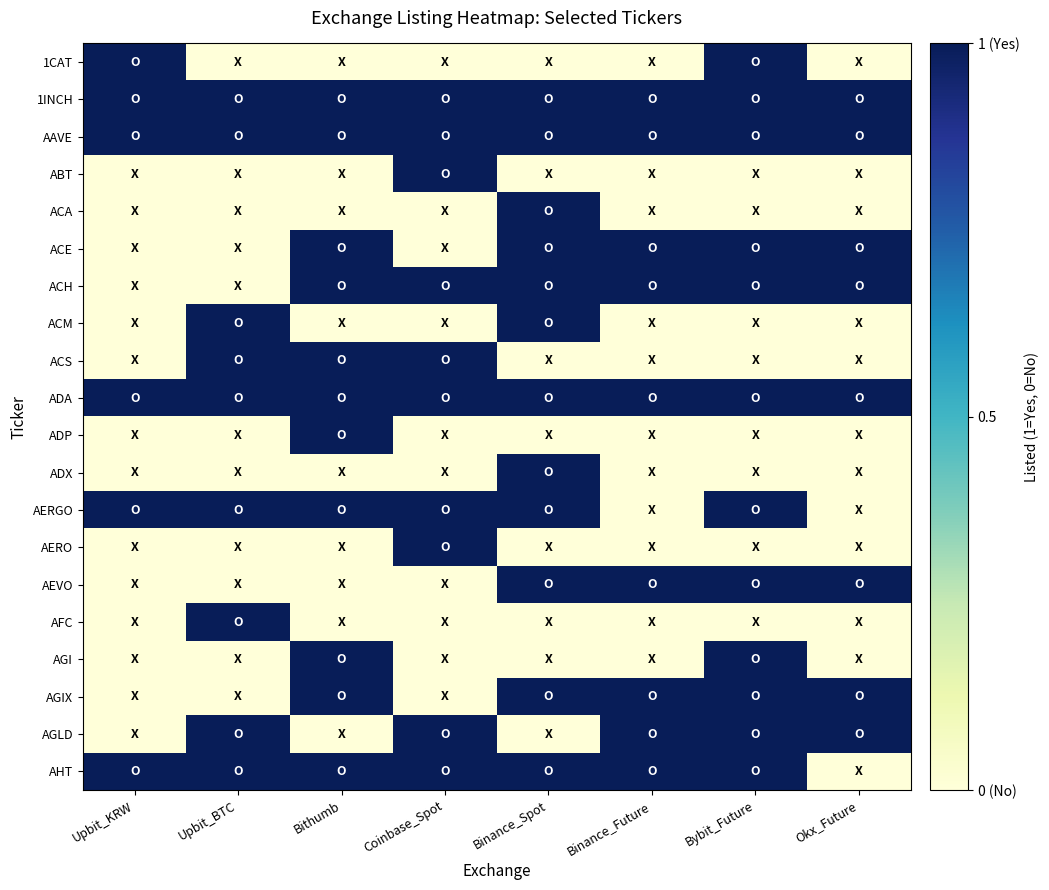

Which category has the highest value across all series?

Upbit_KRW